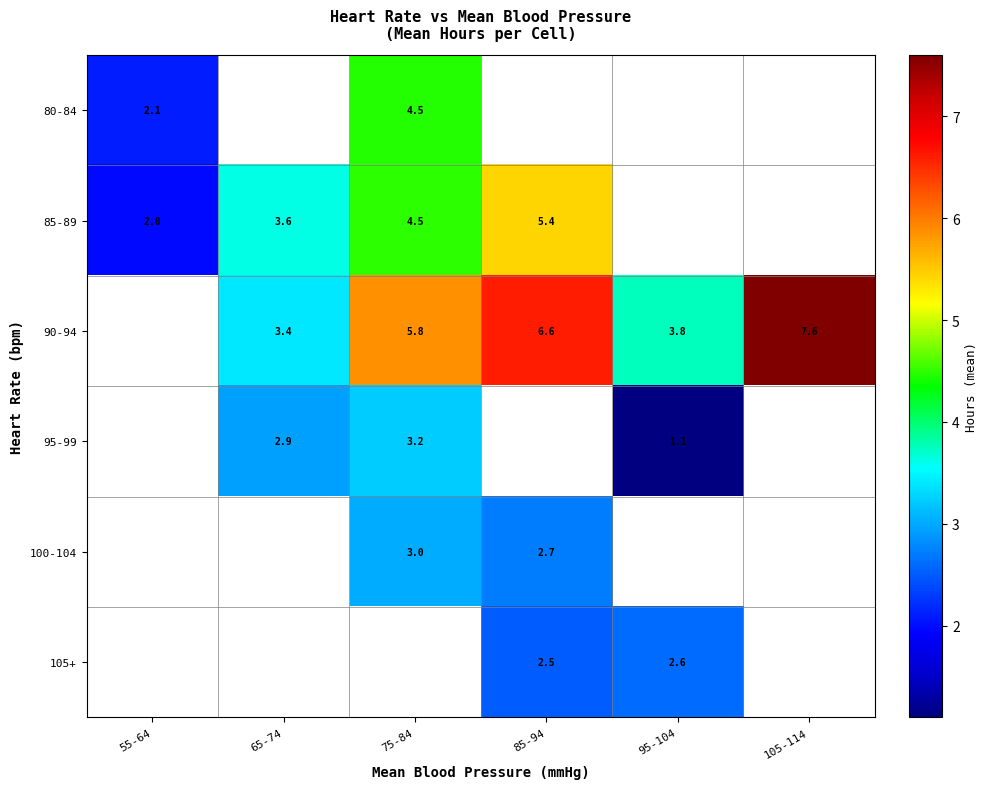

Is it true that 85-89 equals 3.0 at 55-64?

False